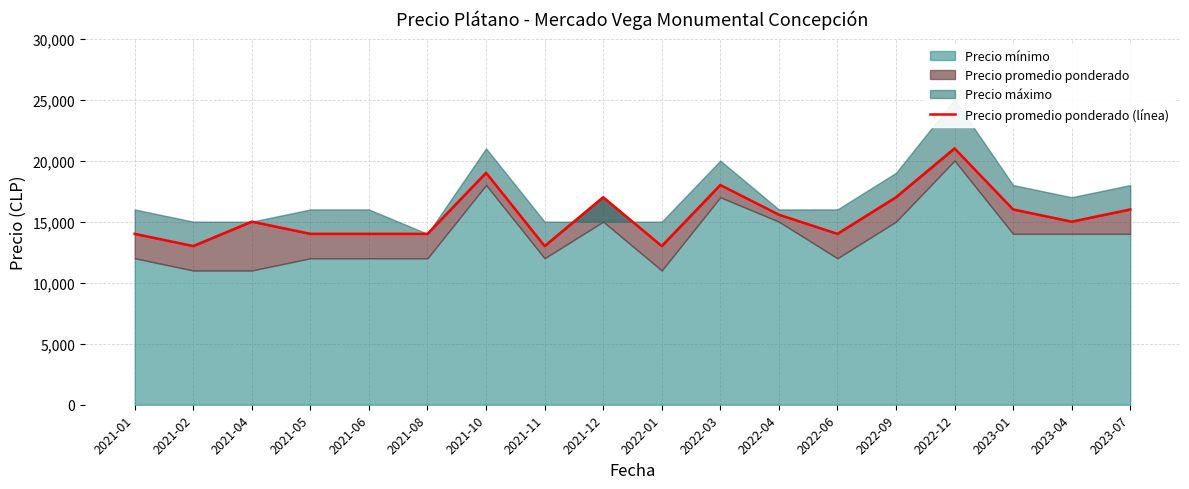

What is the difference between the second highest and second lowest values?

6000